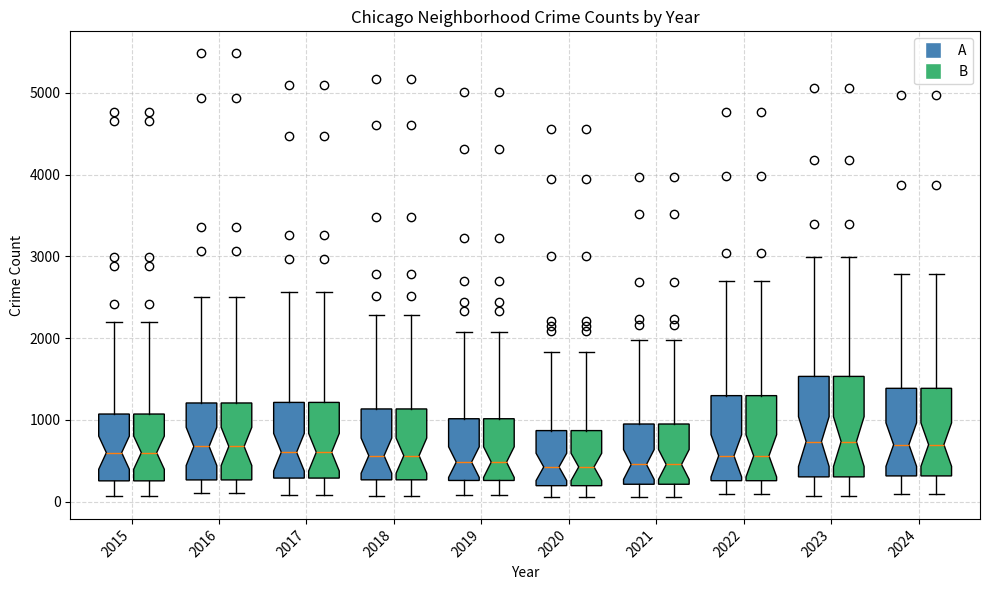

Where does the lower whisker of the box for 2018 (A) end on the y-axis? The values are not printed on the chart, so give them approximately, as read against the axis.

100